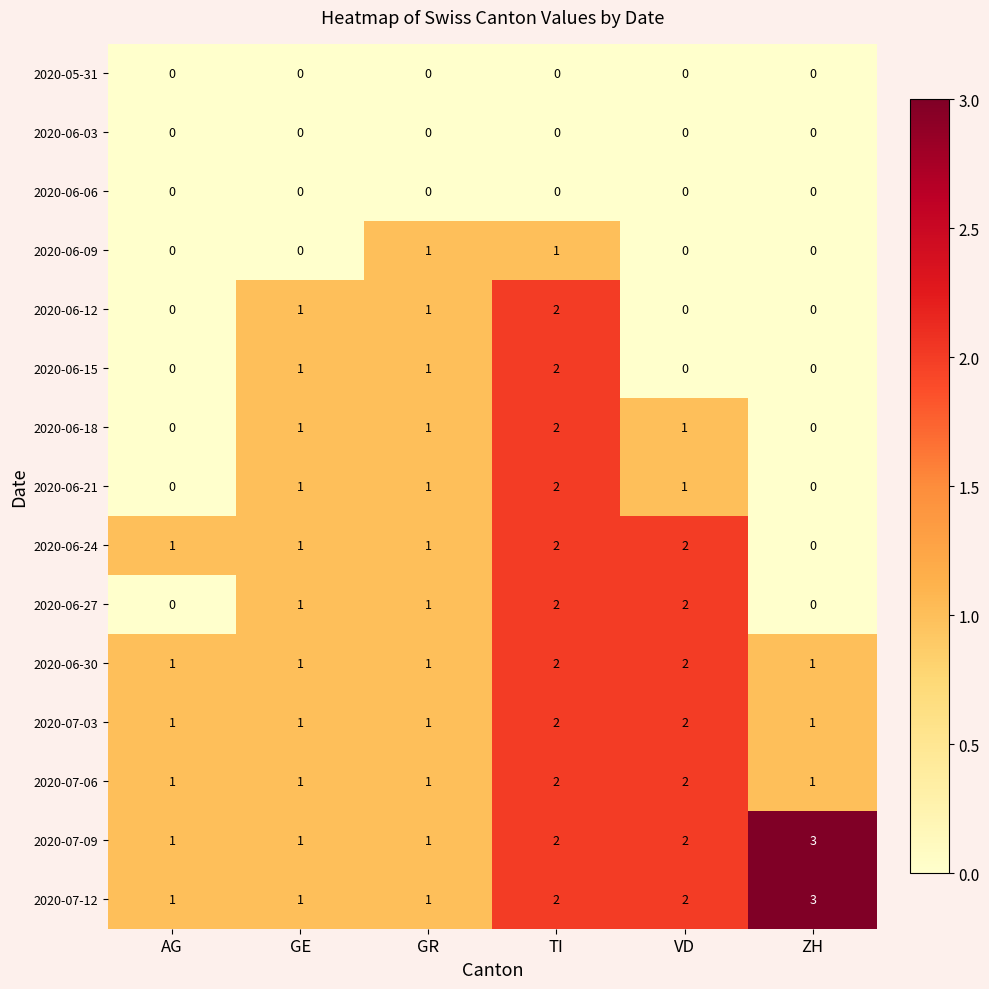

How many 2020-07-12 values are between 1 and 2?

5